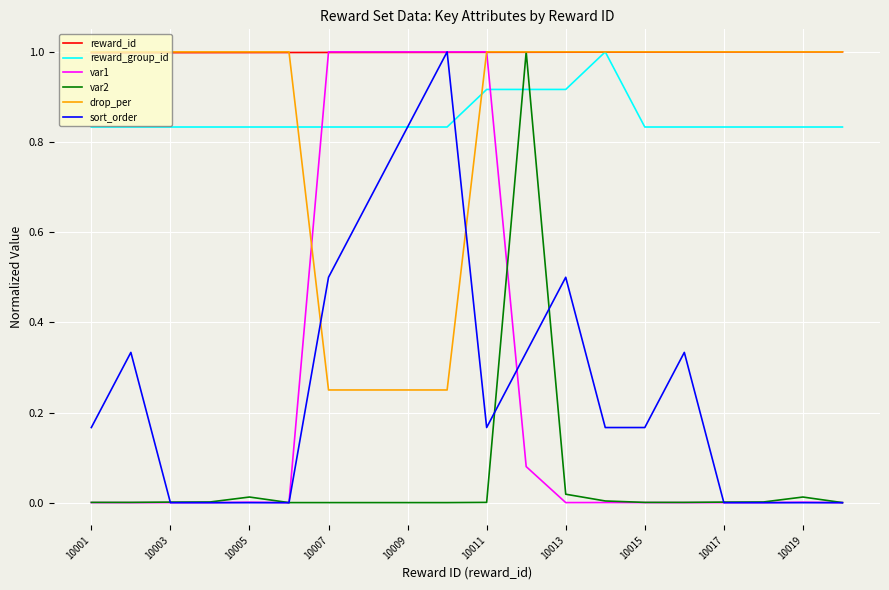

Which series has the largest total across all categories?

reward_id